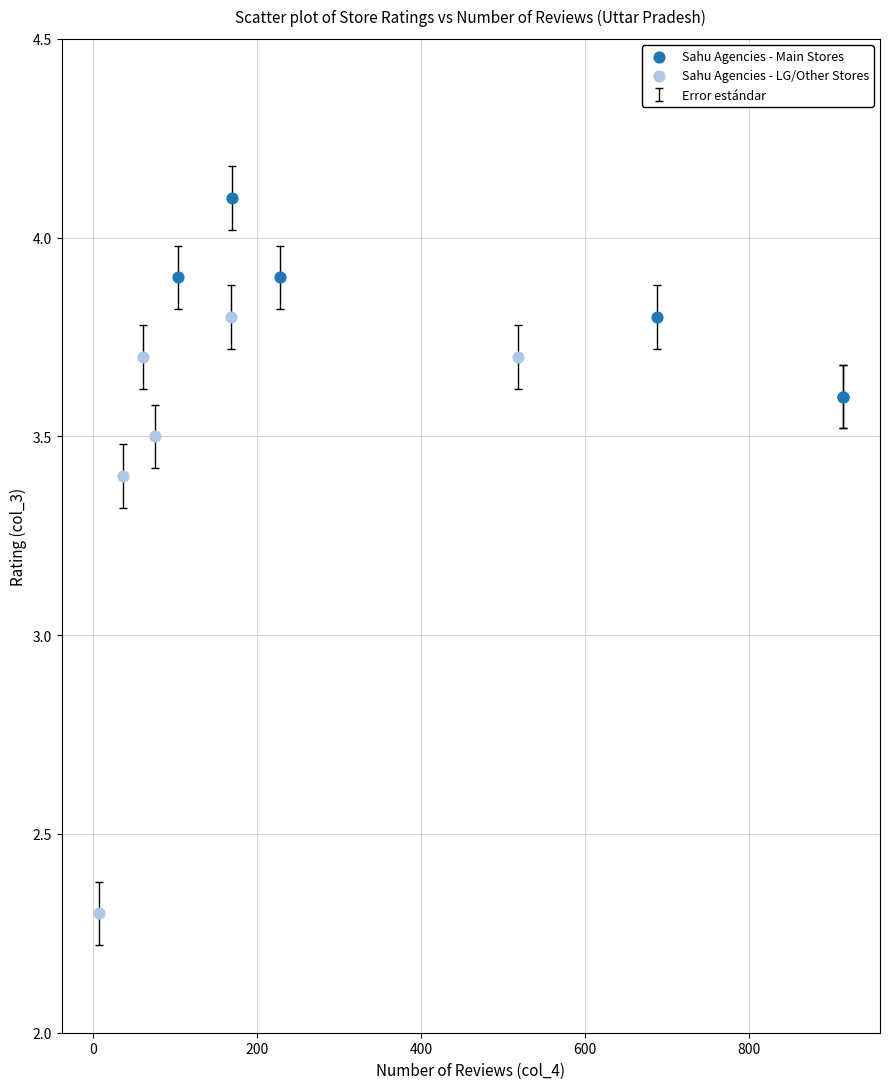

Which series contains the highest Y value?

Sahu Agencies - Main Stores